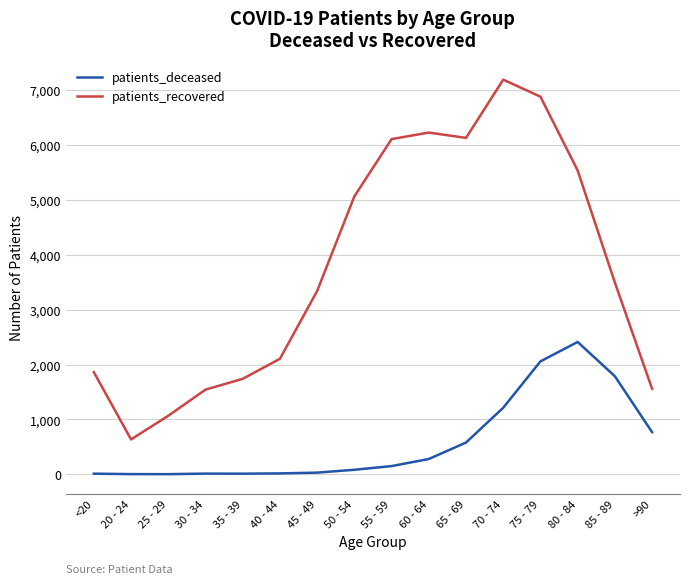

List the series in order of their overall mean, lowest first.

patients_deceased, patients_recovered